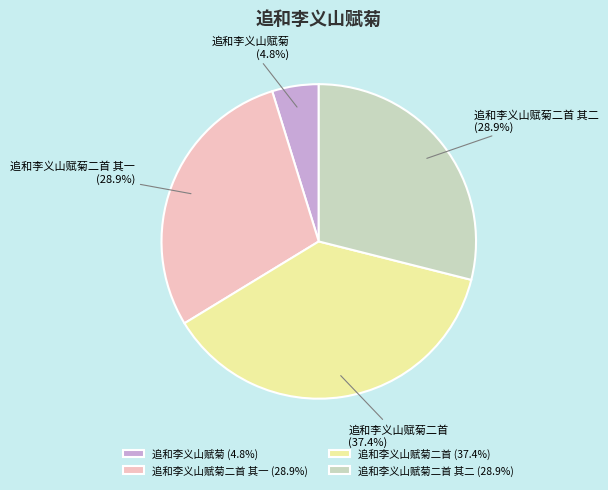

Approximately how many times larger is the value at 追和李义山赋菊二首 其一 (28.9%) compared to 追和李义山赋菊二首 其二 (28.9%)?

1.0